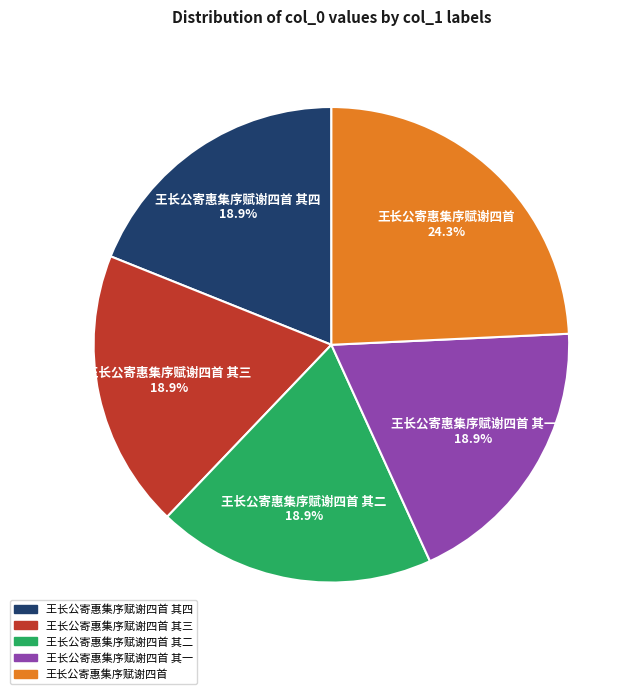

Which slice is the largest?

王长公寄惠集序赋谢四首